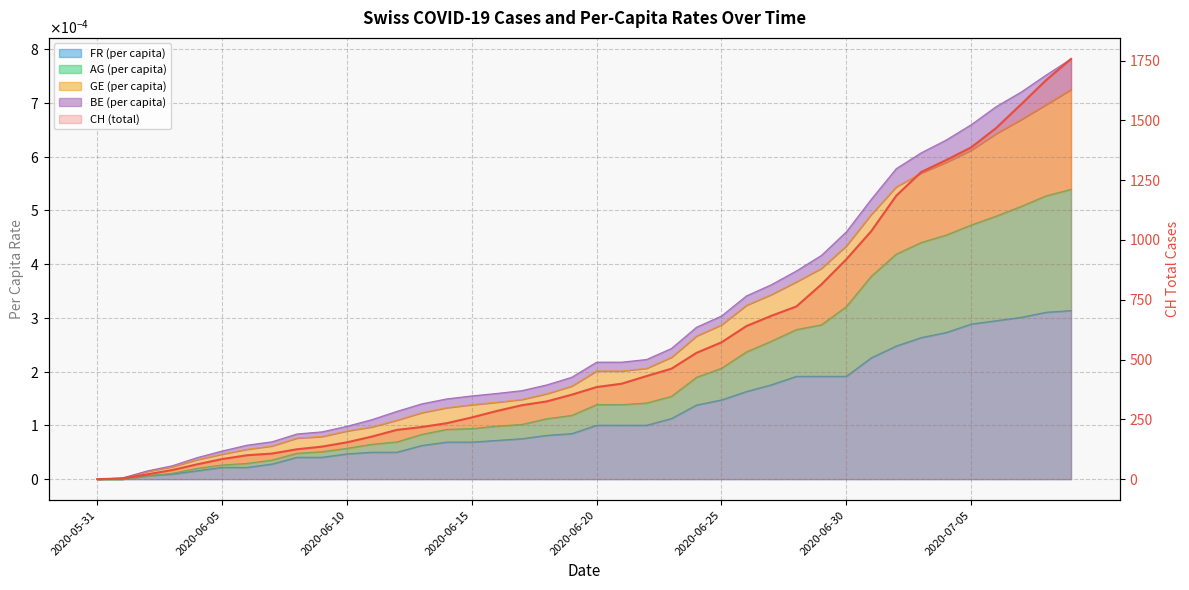

What is the difference between the values at 15 and 12?

52